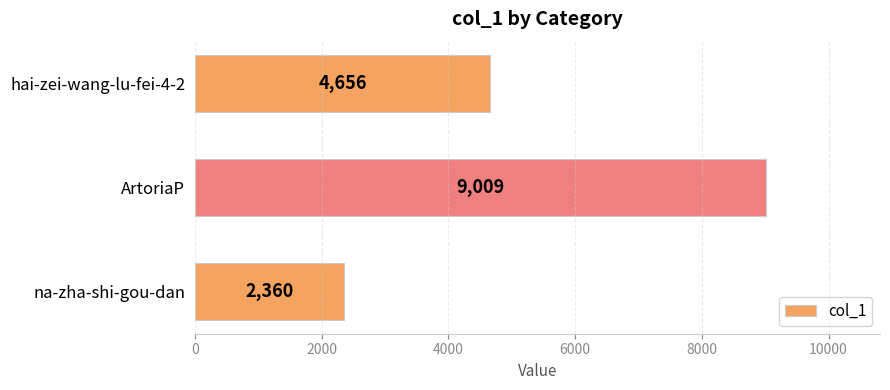

Reading top to bottom, what are all the values shown in this chart?

hai-zei-wang-lu-fei-4-2=4656	ArtoriaP=9009	na-zha-shi-gou-dan=2360